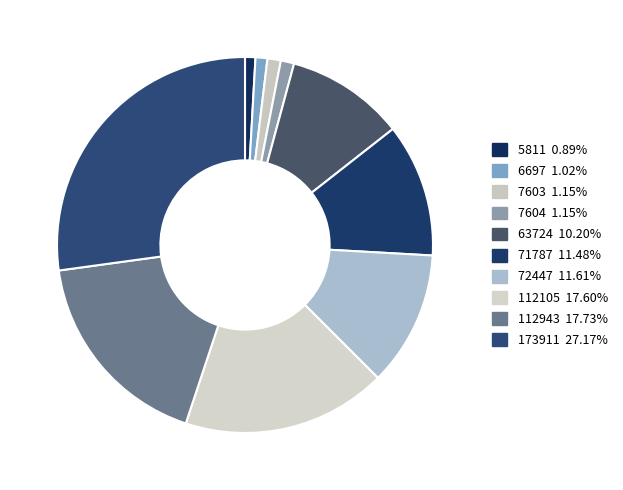

How many segments does this pie chart have?

10